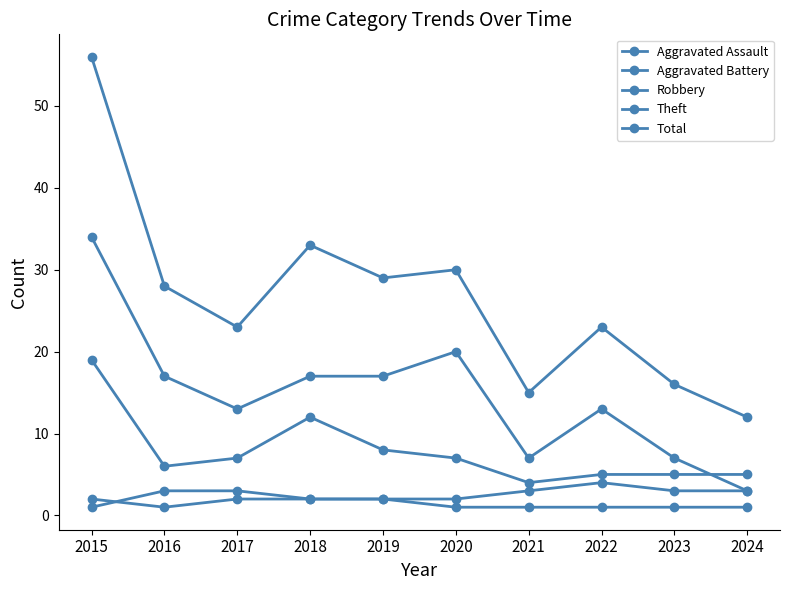

Count the number of categories in the chart.

10